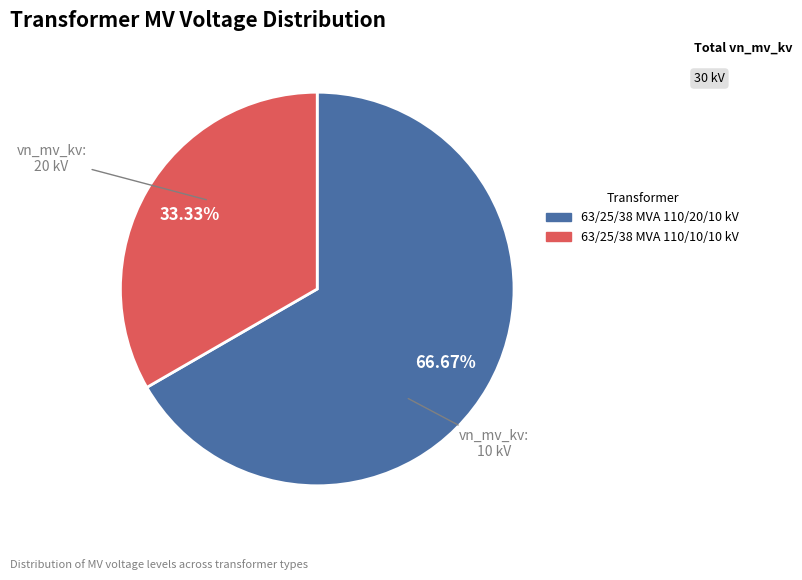

Count the number of slices in the pie.

2